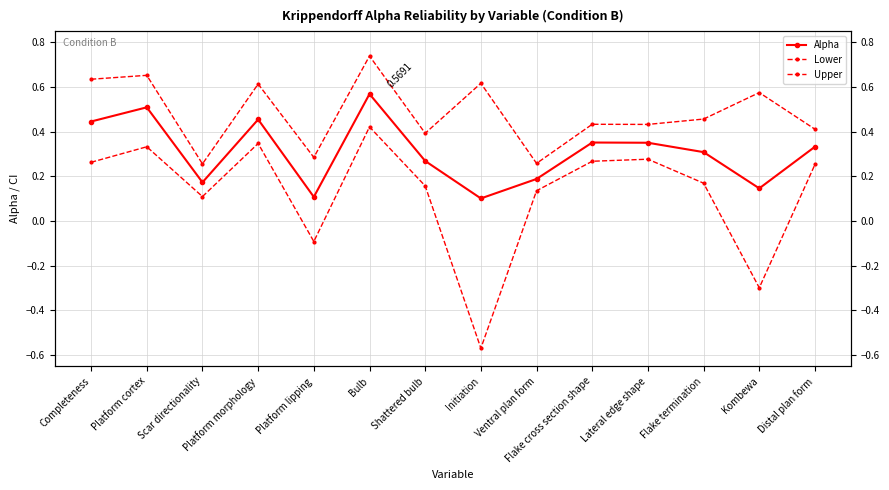

What are all the series names shown in the legend?

Alpha, Lower, Upper